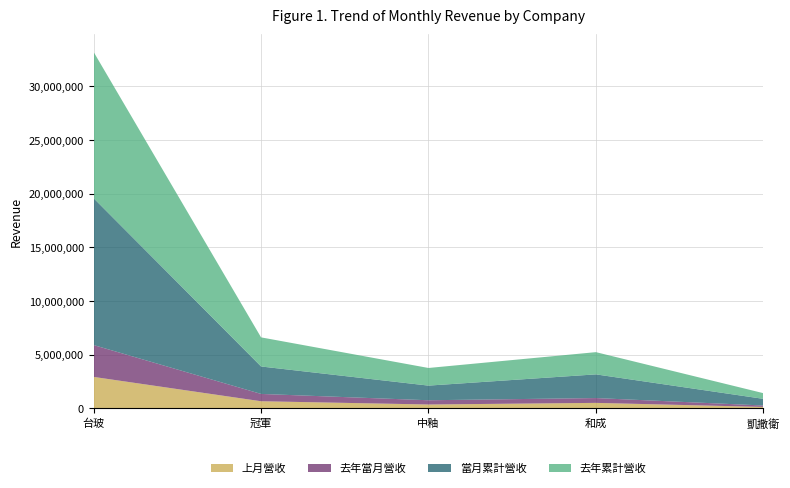

Reading right to left, list all the values displayed in this chart.

上月營收: 凱撒衛=121496	和成=499068	中釉=348170	冠軍=651308	台玻=2917176
去年當月營收: 凱撒衛=133461	和成=448637	中釉=395178	冠軍=680886	台玻=2965233
當月累計營收: 凱撒衛=619403	和成=2206738	中釉=1364149	冠軍=2557261	台玻=13676394
去年累計營收: 凱撒衛=530625	和成=2069693	中釉=1642180	冠軍=2710882	台玻=13619743